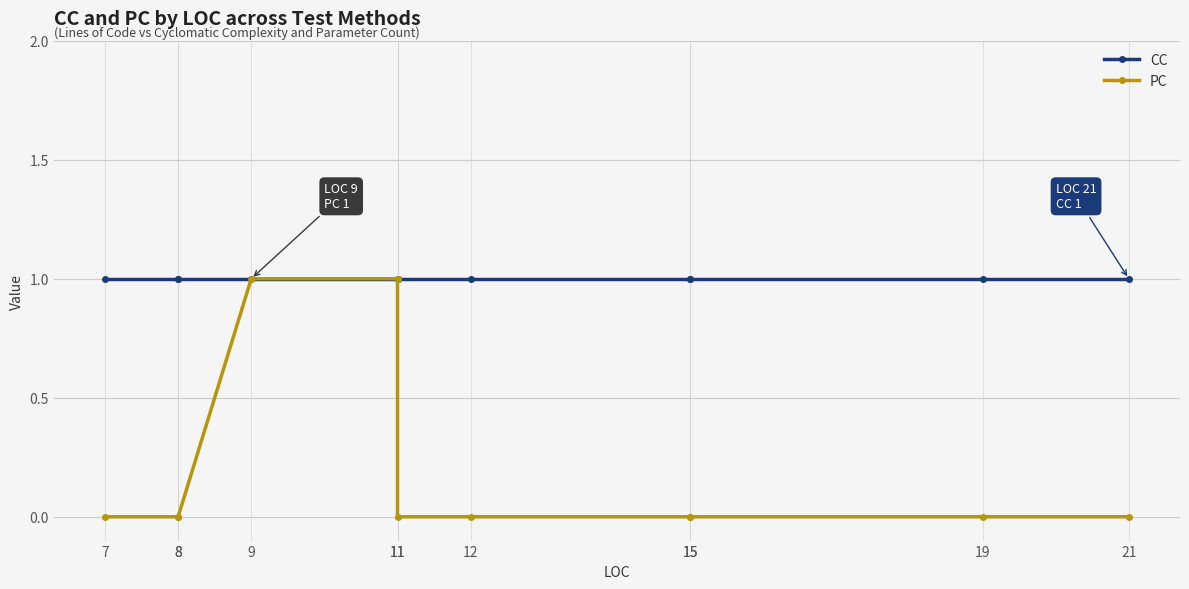

Does the chart have visible grid lines?

Yes